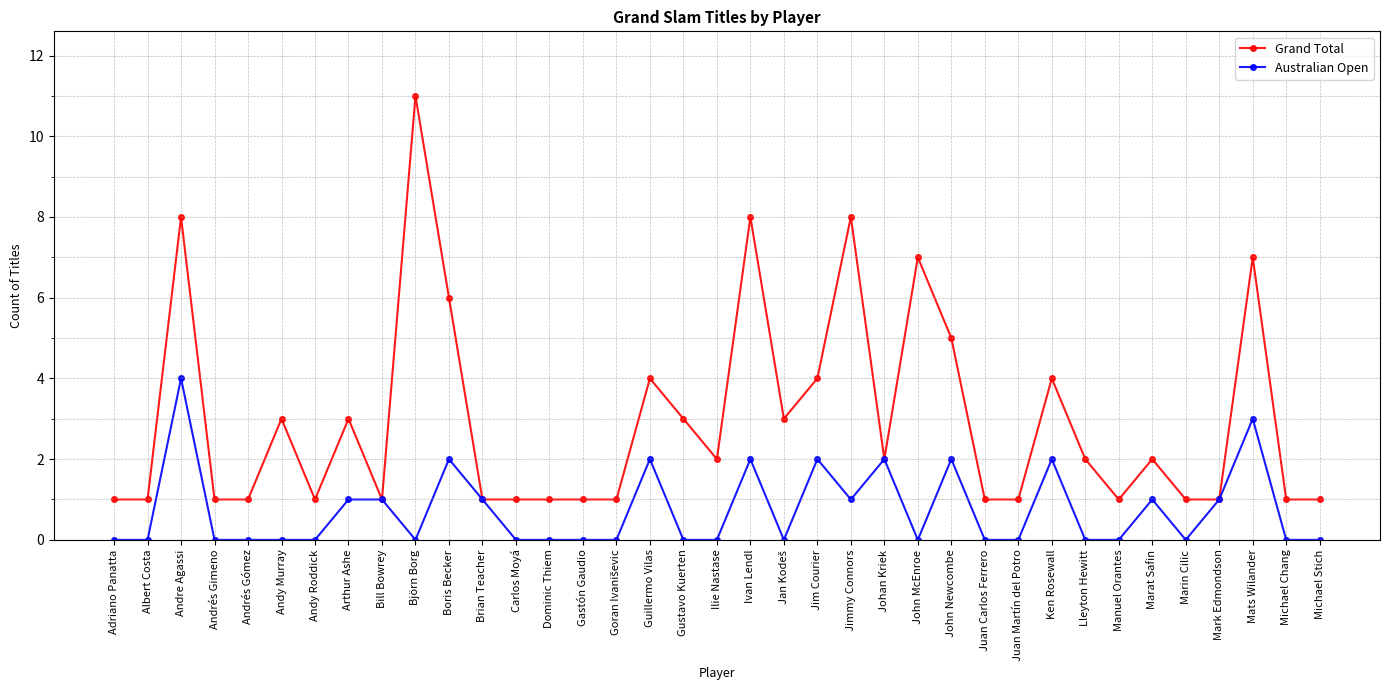

Reading left to right, transcribe all the data shown in this chart.

Grand Total: 1	1	8	1	1	3	1	3	1	11	6	1	1	1	1	1	4	3	2	8	3	4	8	2	7	5	1	1	4	2	1	2	1	1	7	1	1
Australian Open: 0	0	4	0	0	0	0	1	1	0	2	1	0	0	0	0	2	0	0	2	0	2	1	2	0	2	0	0	2	0	0	1	0	1	3	0	0